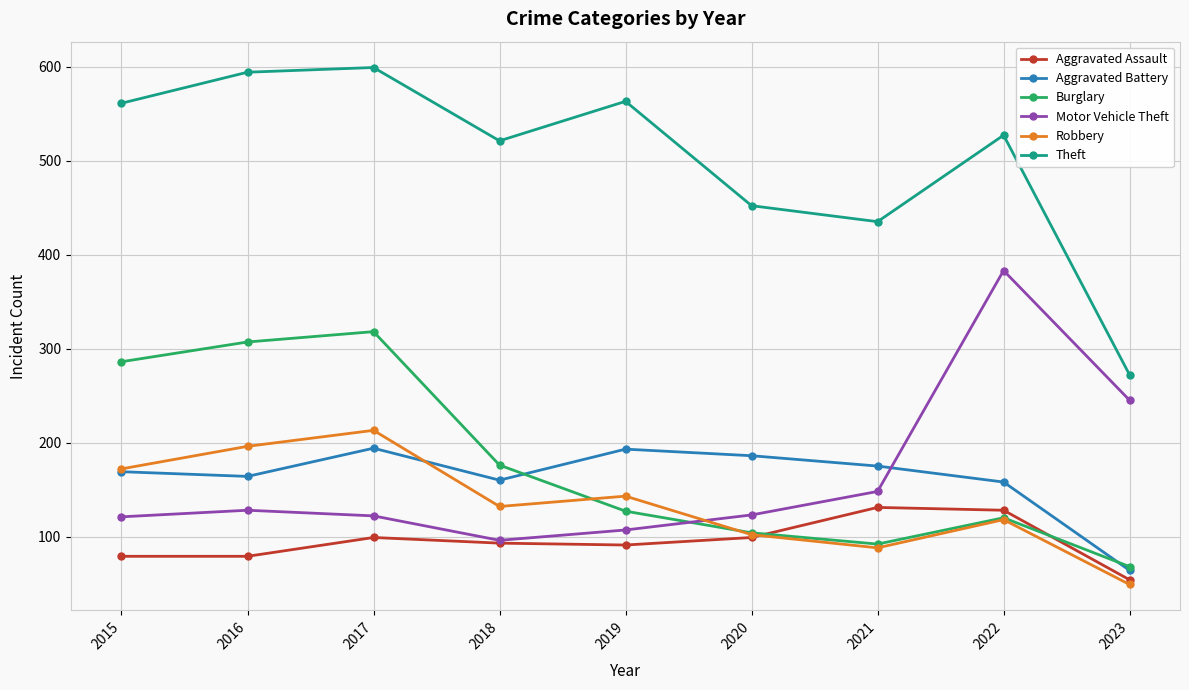

Which series changed the most between 2021 and 2023?

Theft